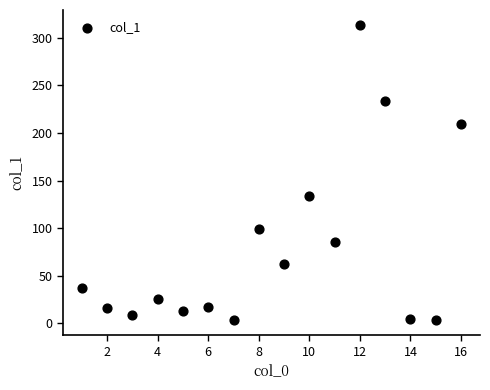

What is the range of Y values (max minus min)?

310.5